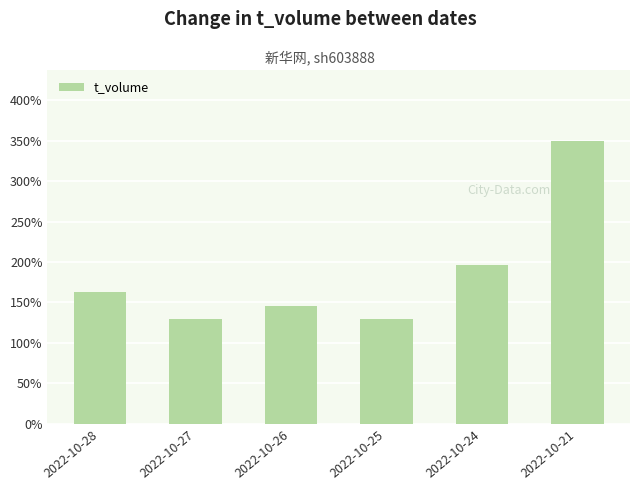

Is it true that the value at 2022-10-24 is 126.4?

False